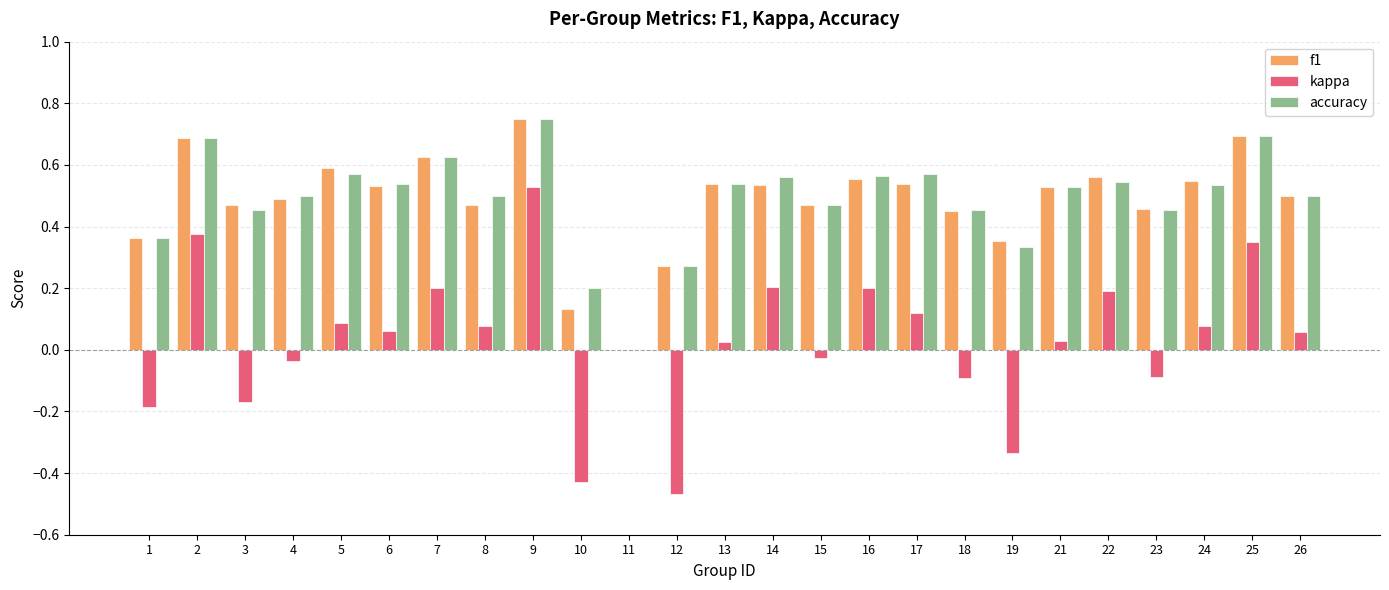

Which series has the widest spread of values?

kappa